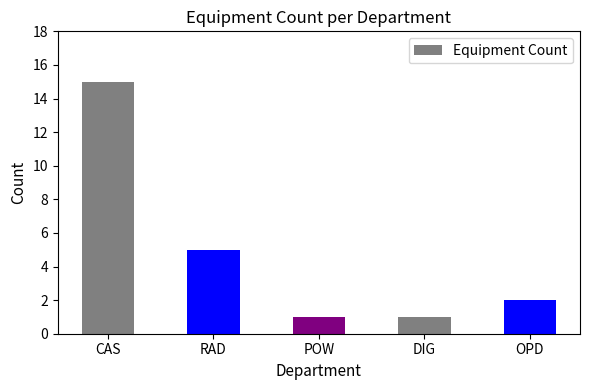

Which label corresponds to the largest value in the chart?

CAS